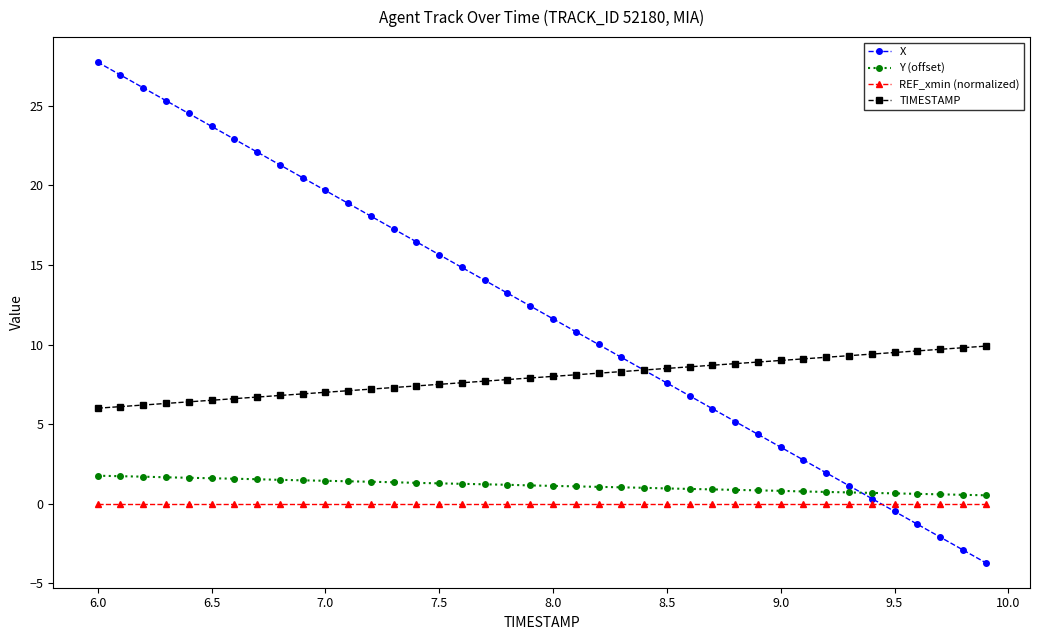

Rank the series by their maximum value, from highest to lowest.

X, TIMESTAMP, Y (offset), REF_xmin (normalized)